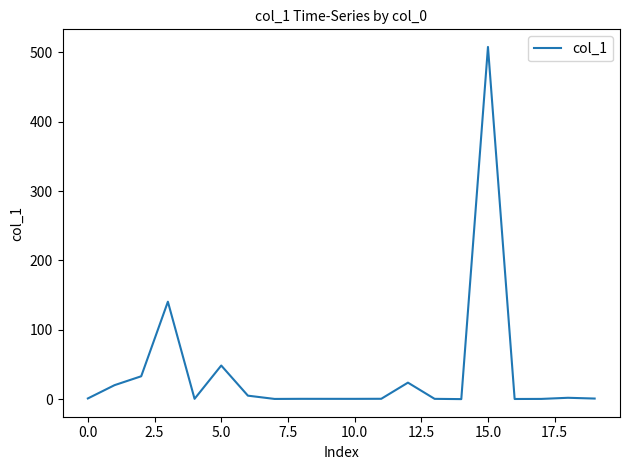

What is the maximum value shown in the chart?

508.0